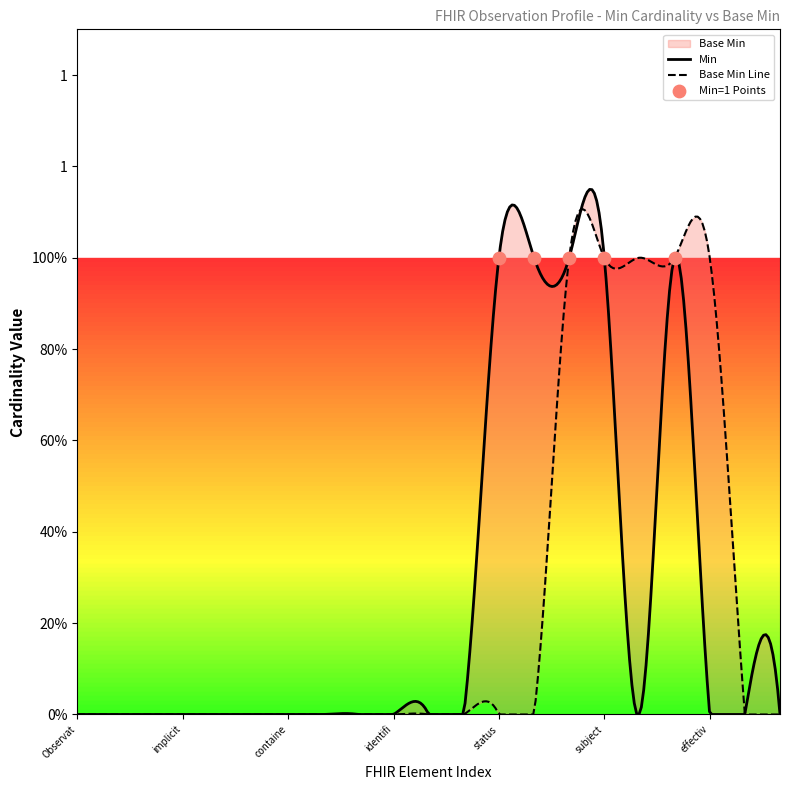

Which has a higher value, Observation.effective[x] or Observation.language?

Observation.effective[x]